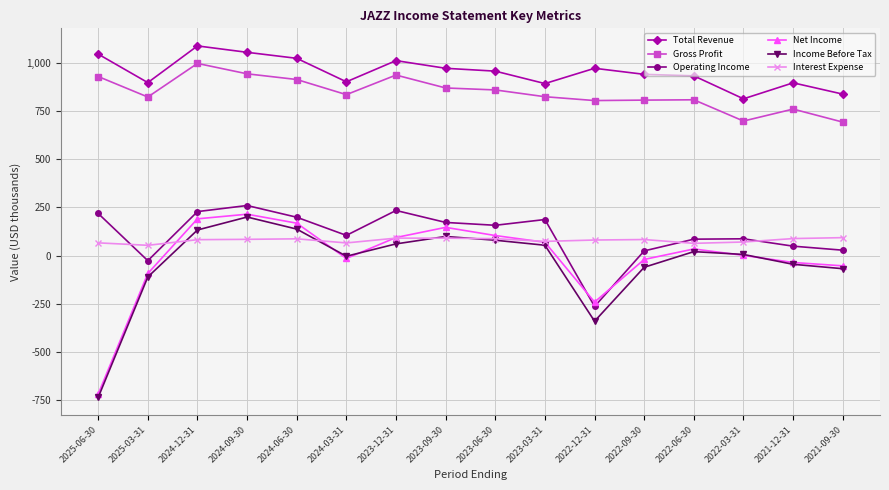

What is the minimum value shown in the chart?

-735.6